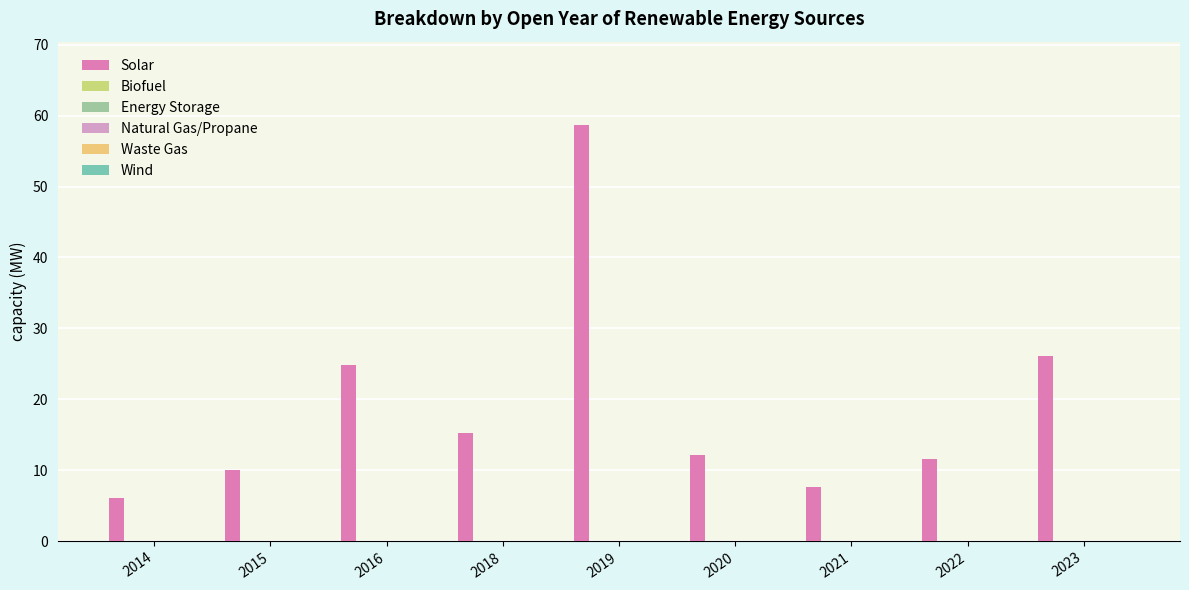

What is the value of the 7th bar from the left?

7.6